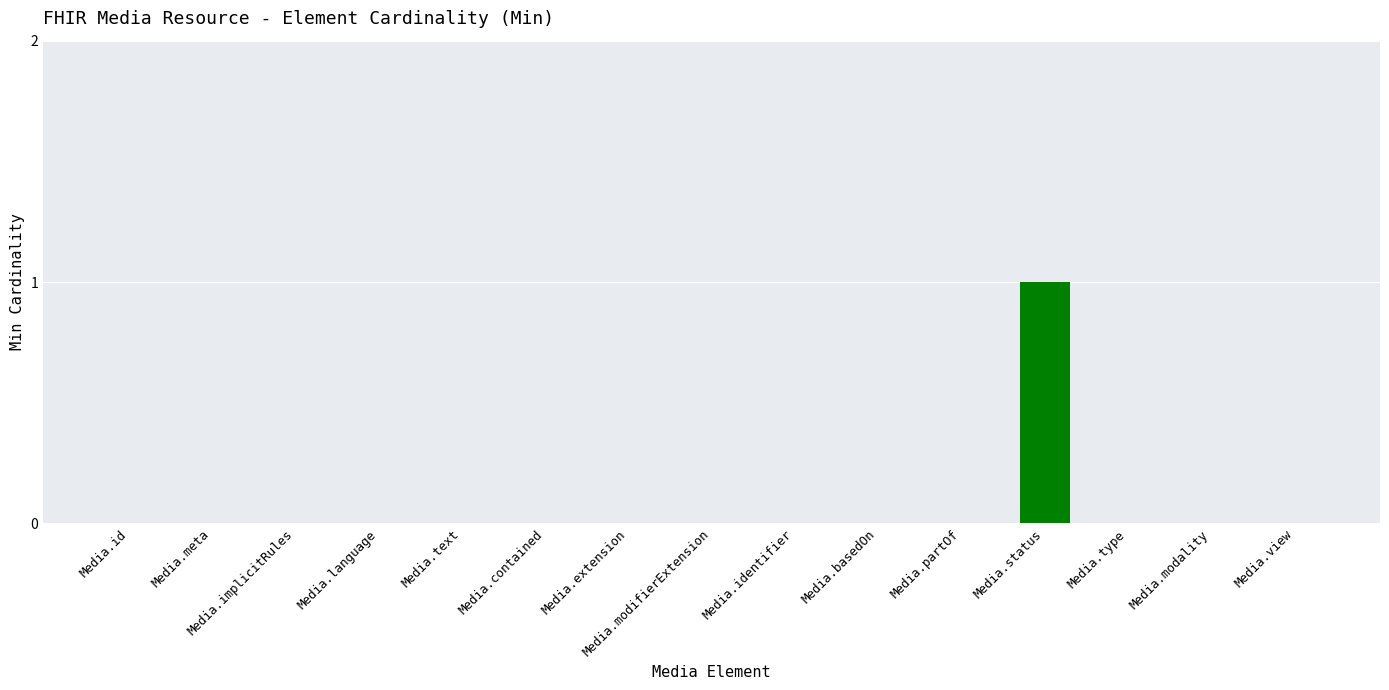

Count the number of data series in this chart.

1